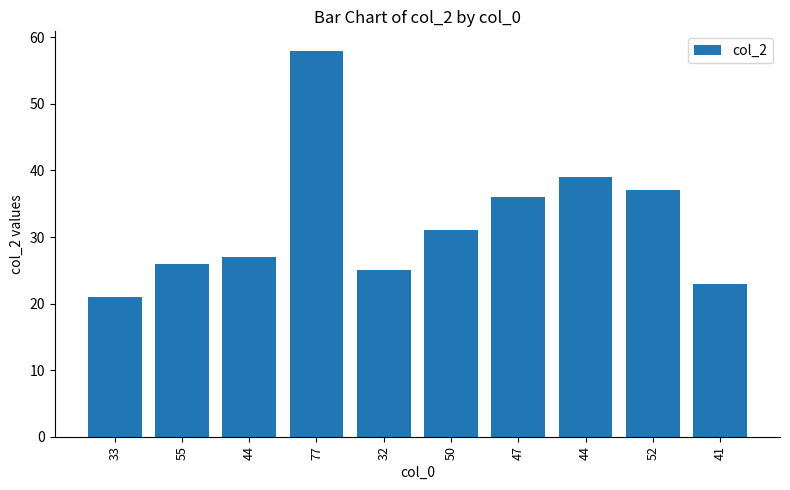

At which label does the data first exceed 31?

77